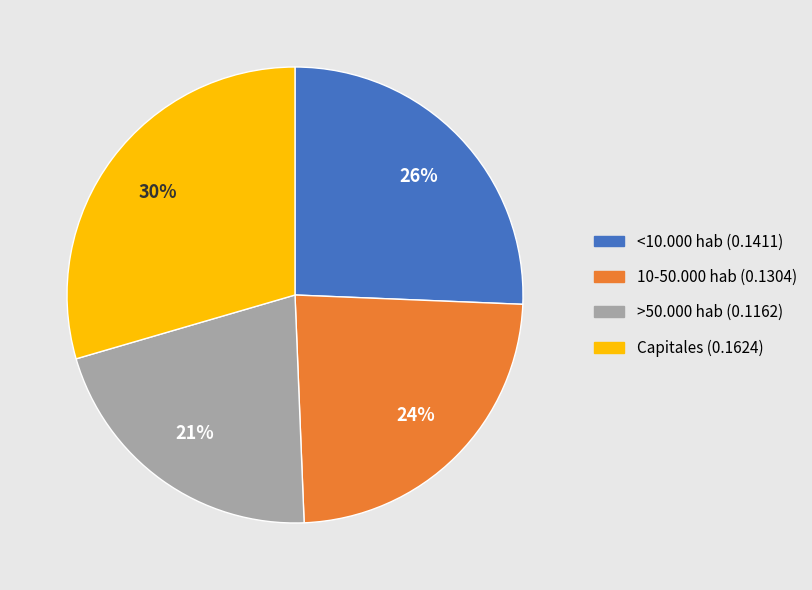

Count the number of slices in the pie.

4